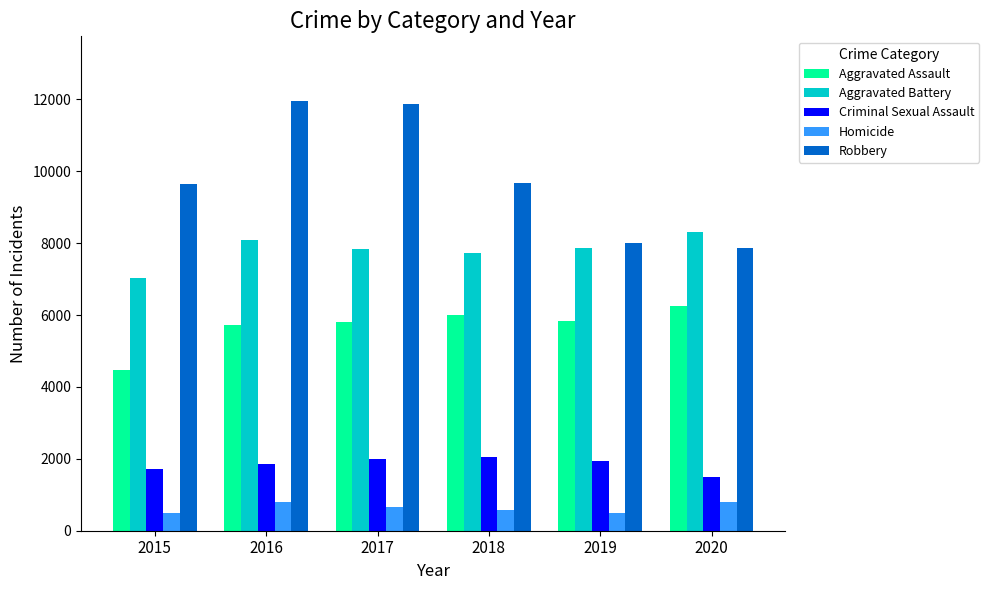

At which label does Criminal Sexual Assault reach its minimum?

2020